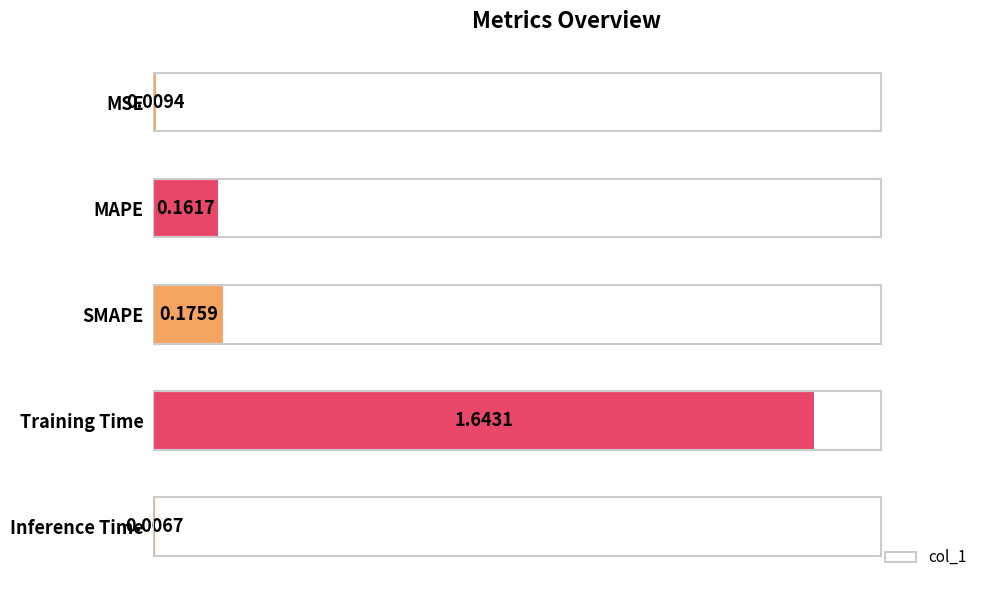

How many series are shown in this chart?

1